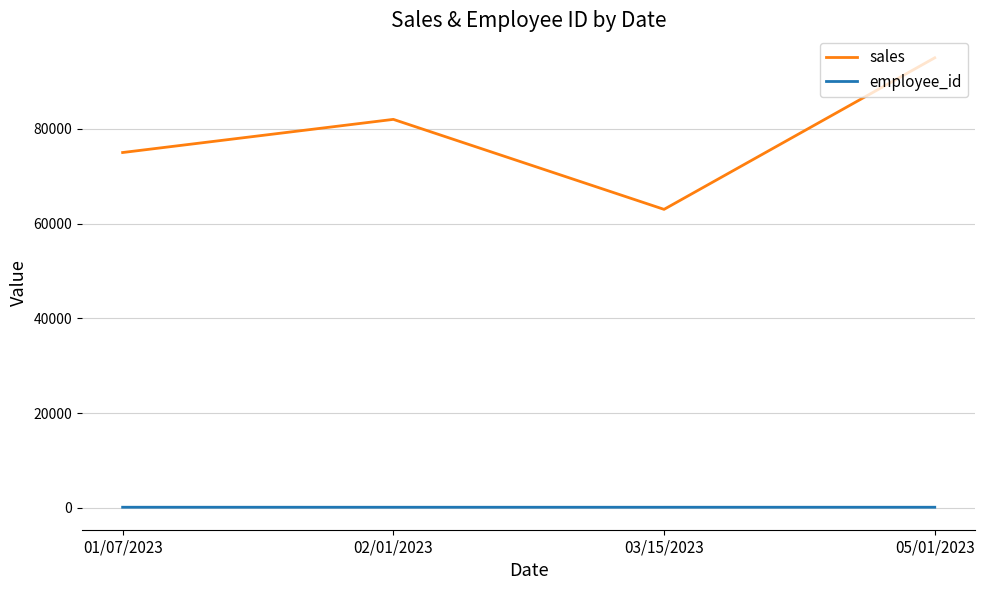

The value of sales at 03/15/2023 is 92080. True or false?

False